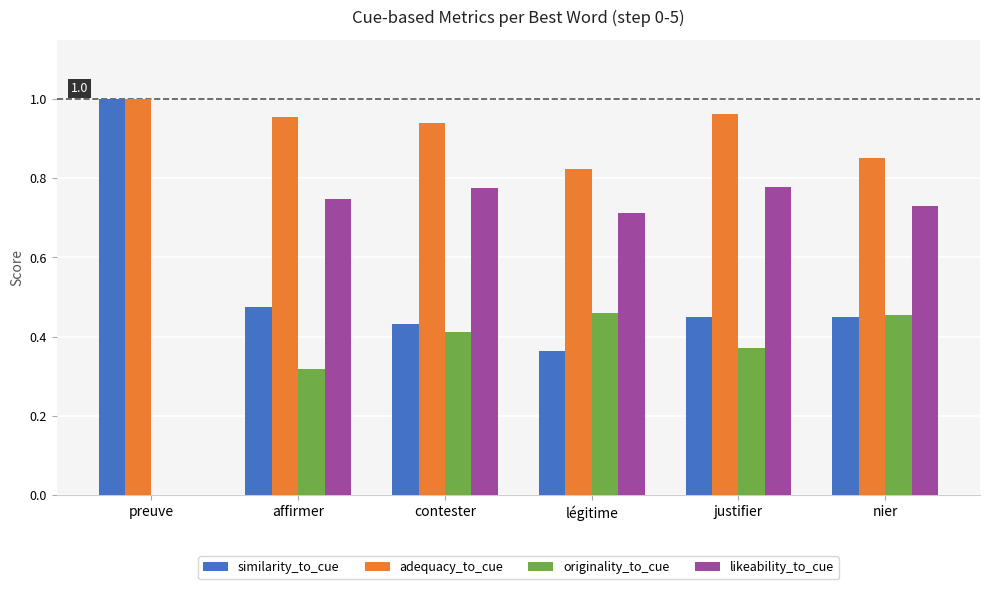

How many groups of bars are there?

6